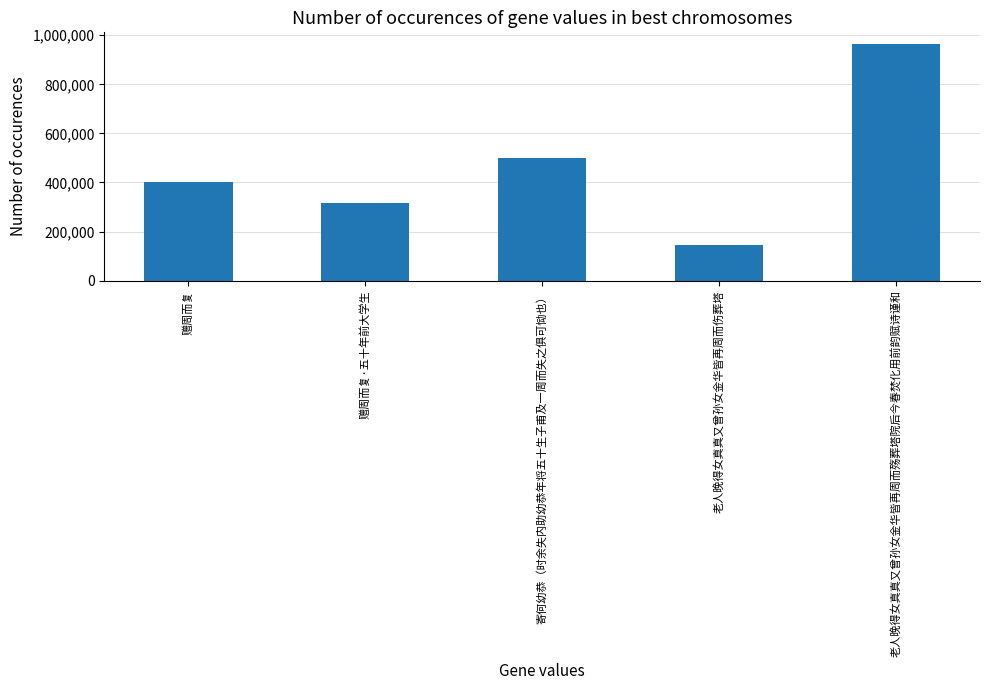

What value does the data have at 老人晚得女真真又曾孙女金华皆再周而伤葬塔, to the nearest 100?

144300